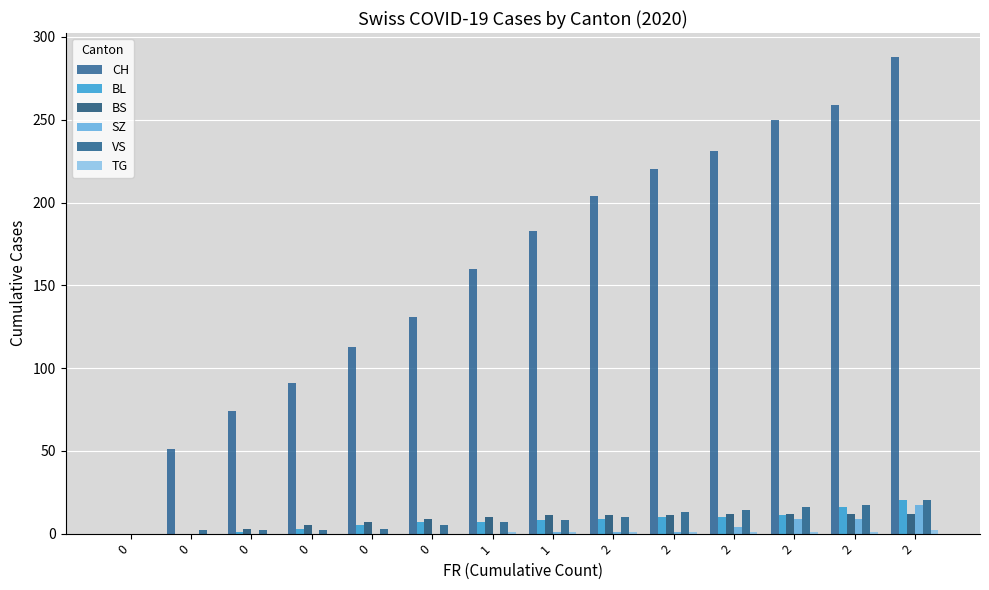

Reading left to right, what are all the values shown in this chart?

CH: 0	51	74	91	113	131	160	183	204	220	231	250	259	288
BL: 0	0	1	3	5	7	7	8	9	10	10	11	16	20
BS: 0	0	3	5	7	9	10	11	11	11	12	12	12	12
SZ: 0	0	0	0	0	0	0	1	1	1	4	9	9	17
VS: 0	2	2	2	3	5	7	8	10	13	14	16	17	20
TG: 0	0	0	0	0	0	1	1	1	1	1	1	1	2